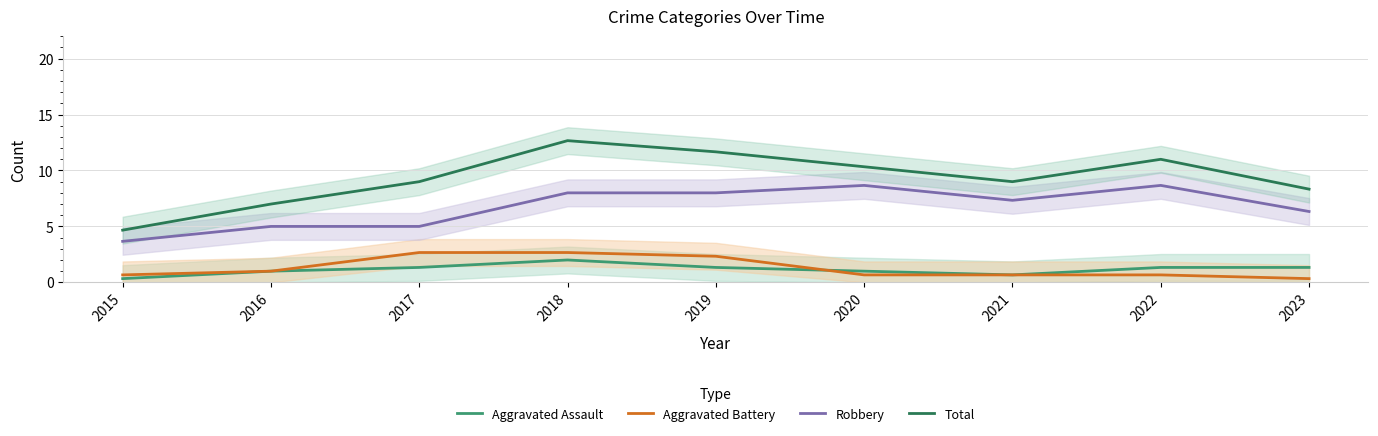

How many interior local peaks does the Aggravated Battery series have?

1